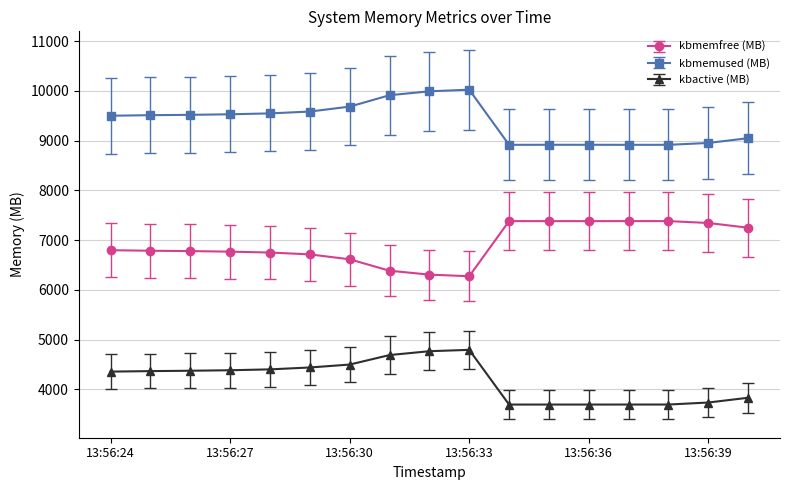

Which series has the largest total across all categories?

kbmemused (MB)